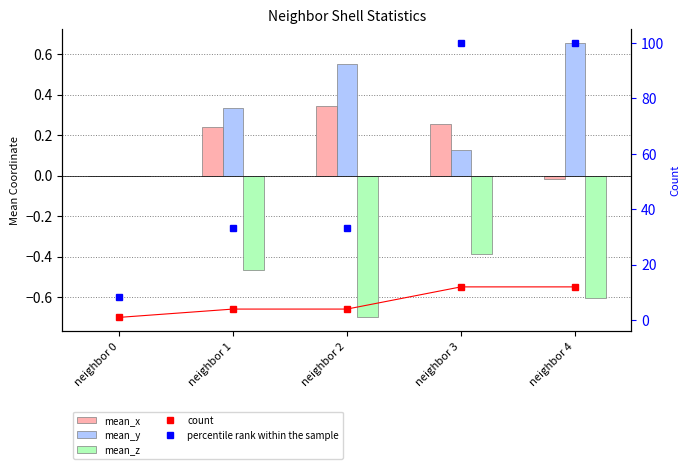

Is the value of percentile rank within the sample at neighbor 0 greater than the value of mean_y at neighbor 3?

Yes